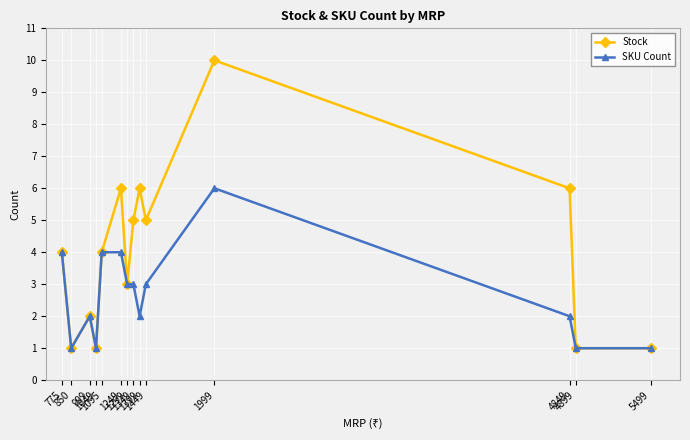

How many interior local peaks does the Stock series have?

4